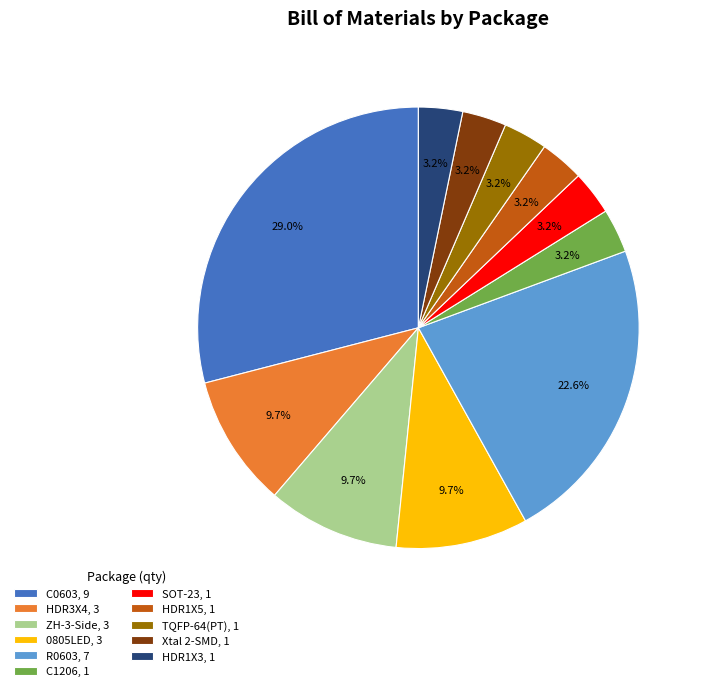

Combined, do SOT-23, 1 and HDR1X3, 1 account for over 50%?

No